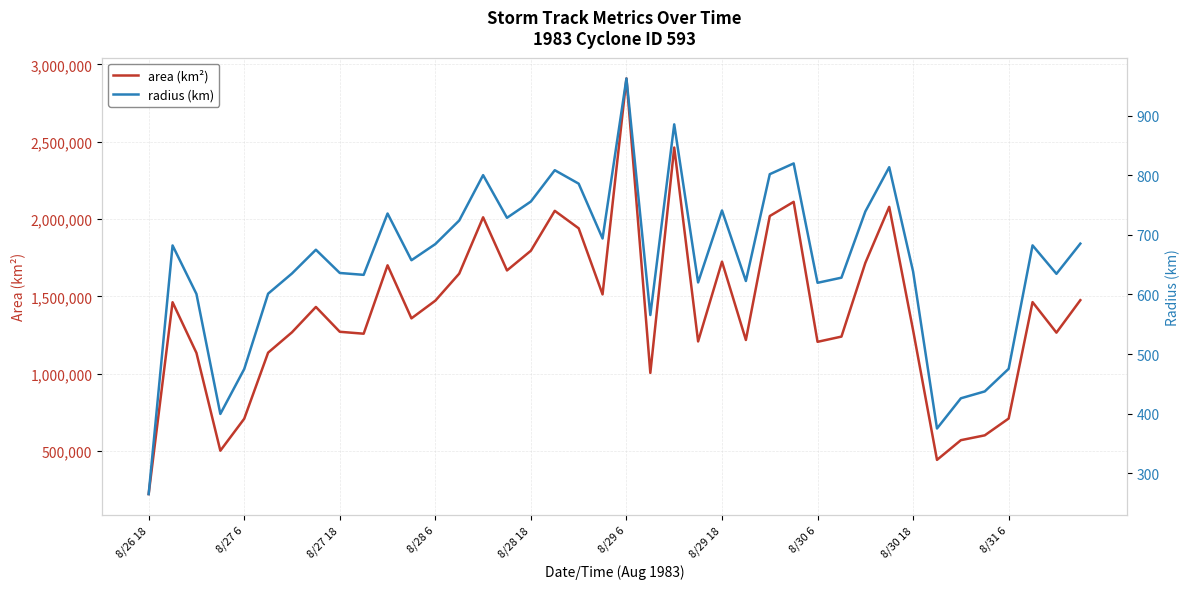

What is the difference between the highest and lowest values at 8/27 18?

1269989.0